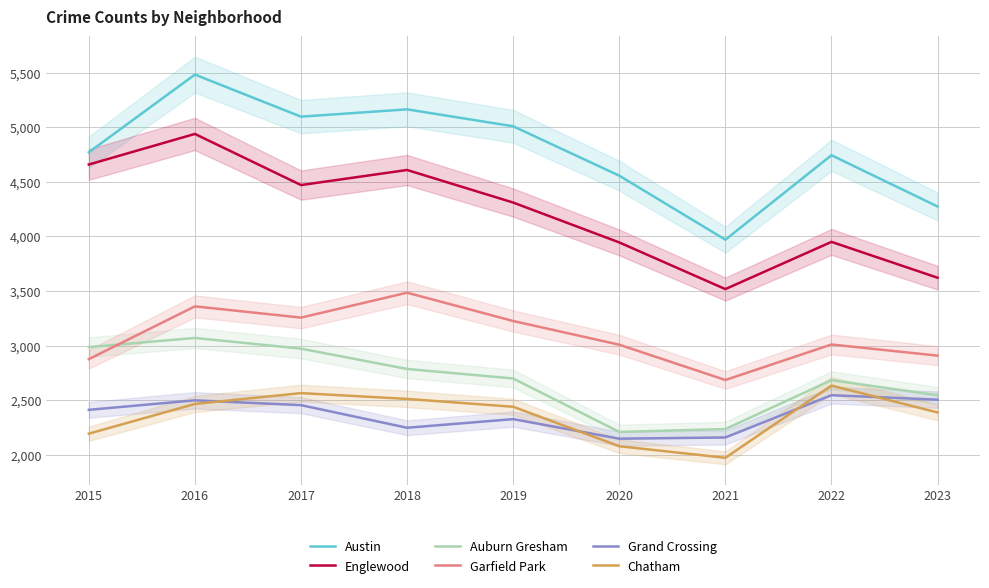

True or false: Englewood and Grand Crossing intersect in this chart.

False